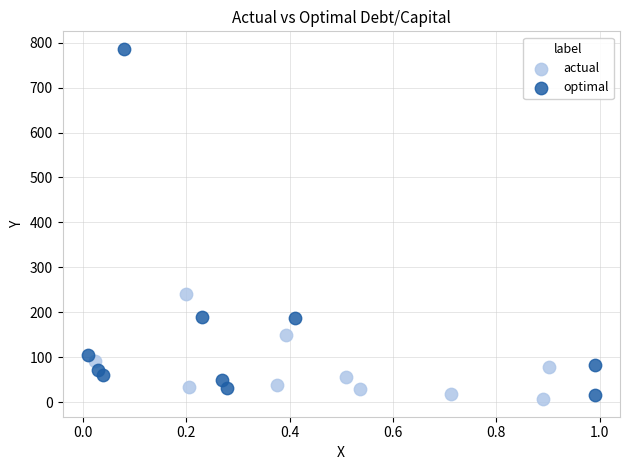

Which series contains the highest Y value?

optimal